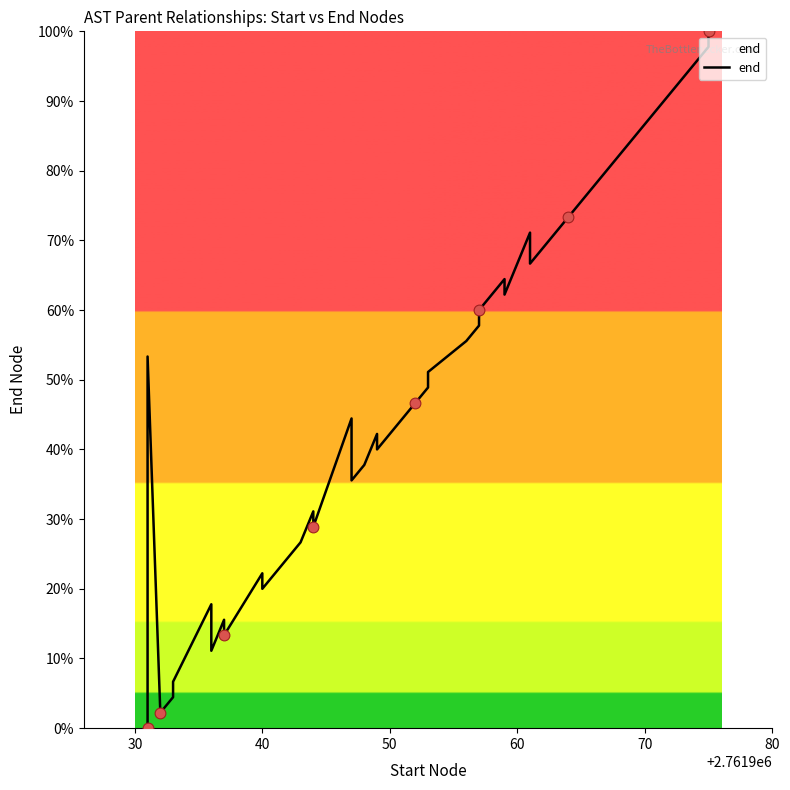

Which has a higher value, 50 or 30?

50